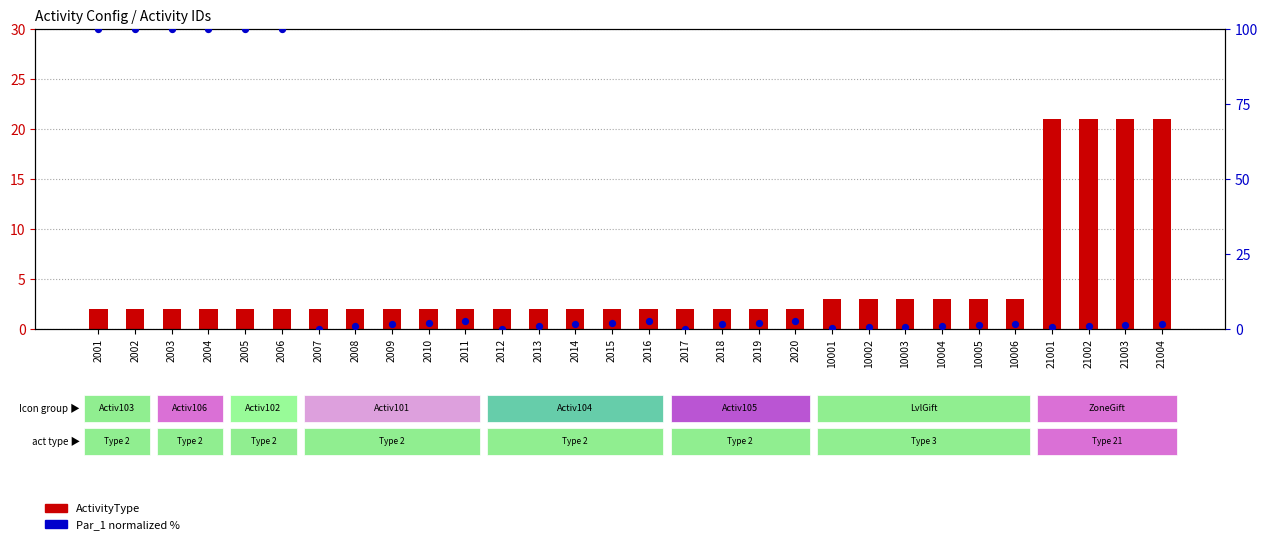

Is the value of ActivityType at 2018 greater than the value of Par_1 (normalized %) at 2006?

No